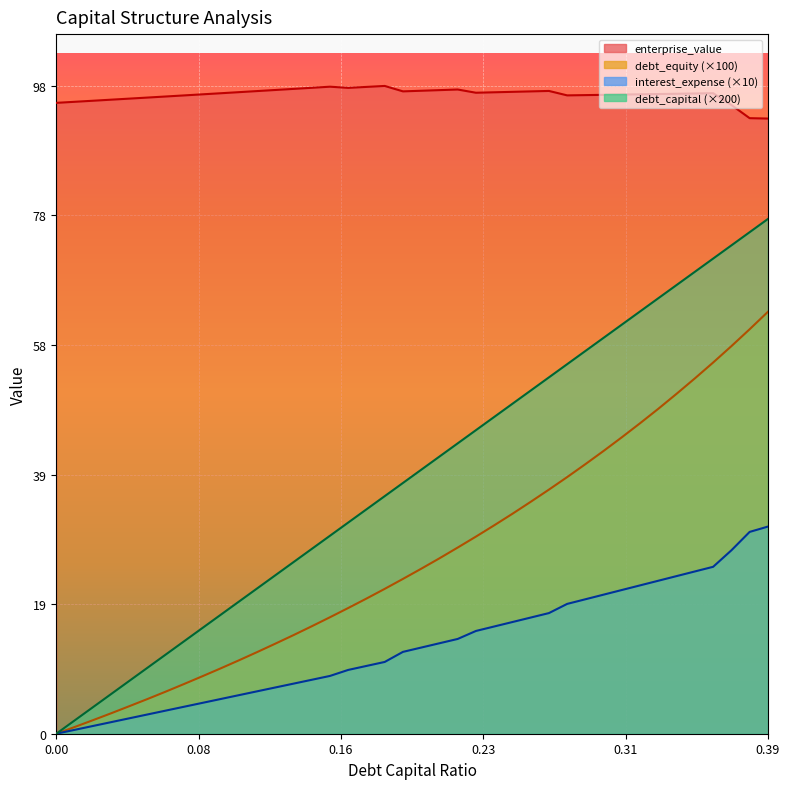

What is the greatest value displayed?

98.2